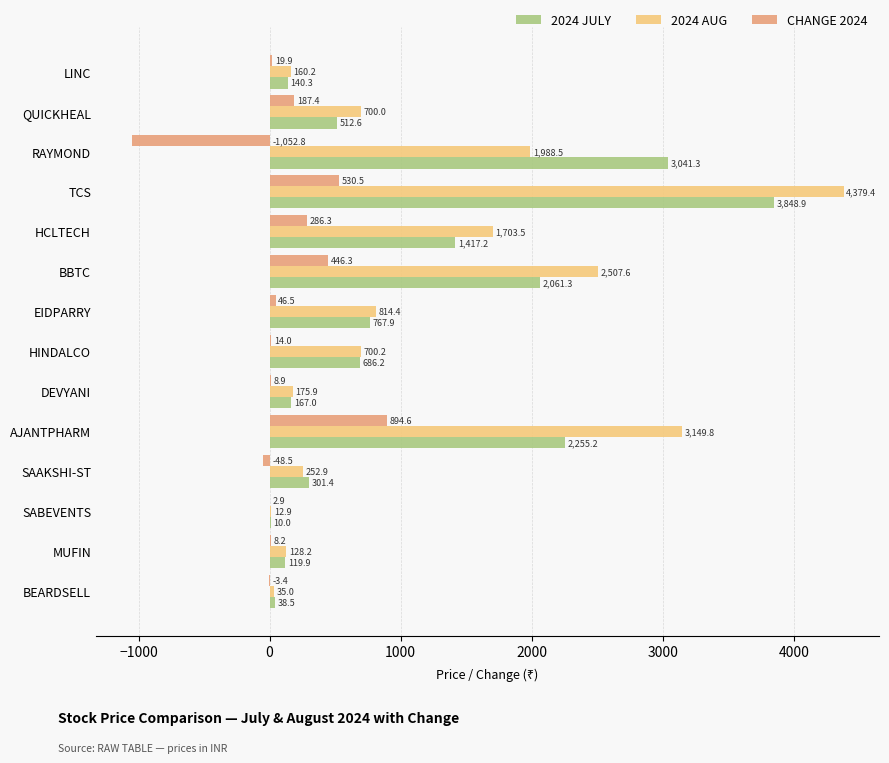

Which series changed the most between TCS and HINDALCO?

2024 AUG